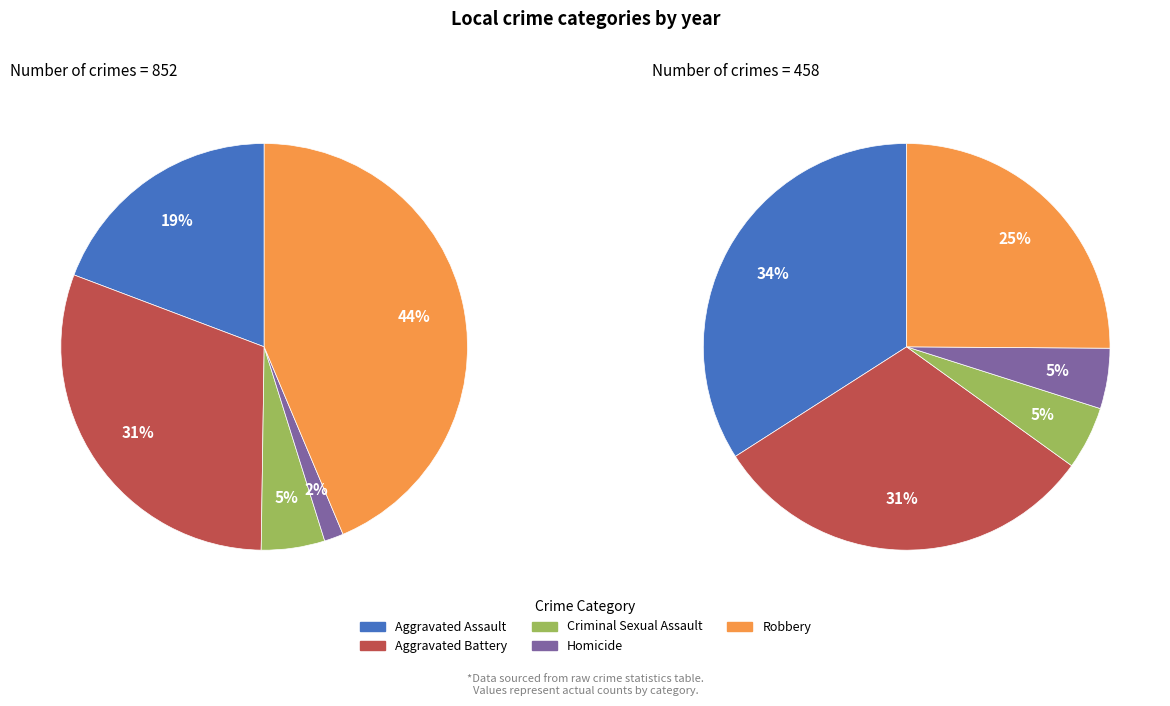

Is there any slice that represents more than half of the pie?

No